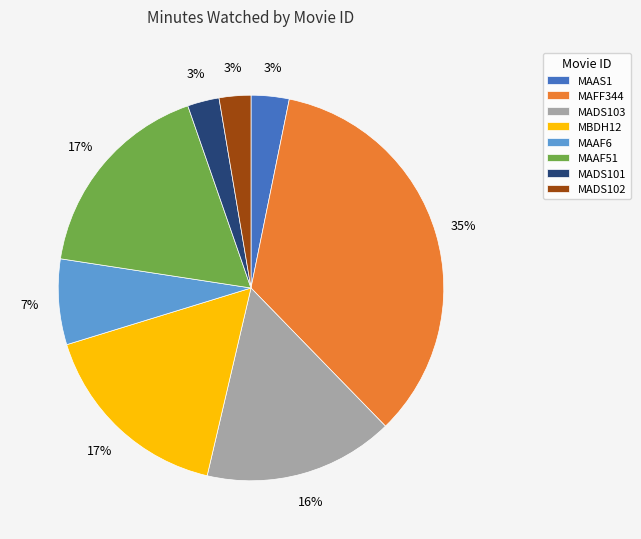

Is the sum of MAAS1 and MBDH12 greater than half?

No